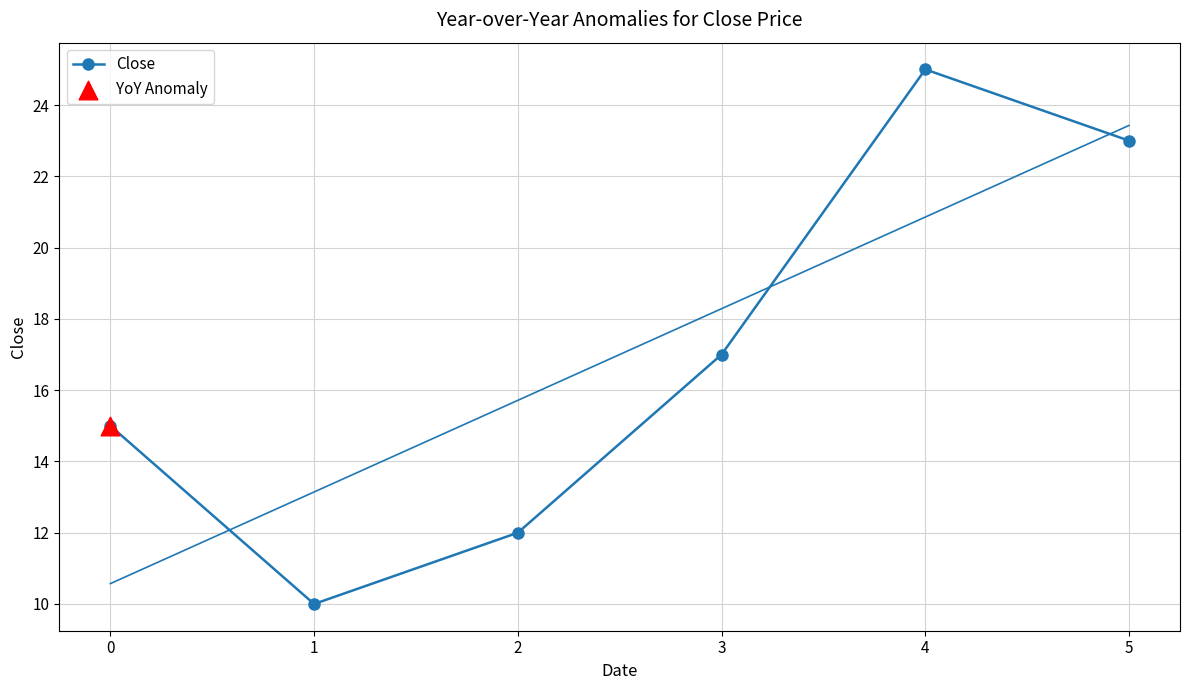

The Close series shows 15 at 1. True or false?

False